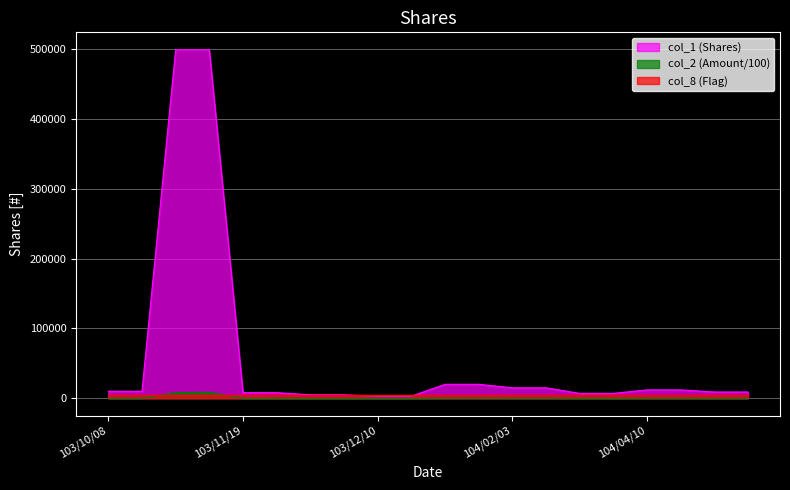

At which label is col_2 (Amount) closest to 4251?

103/10/30